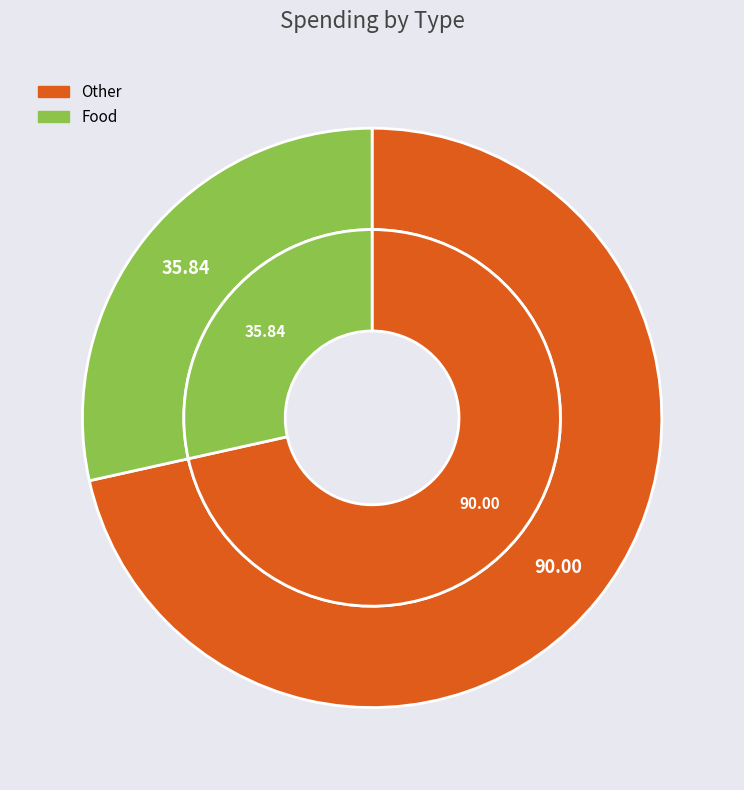

To the nearest percent, what percentage of the pie is Food?

28%